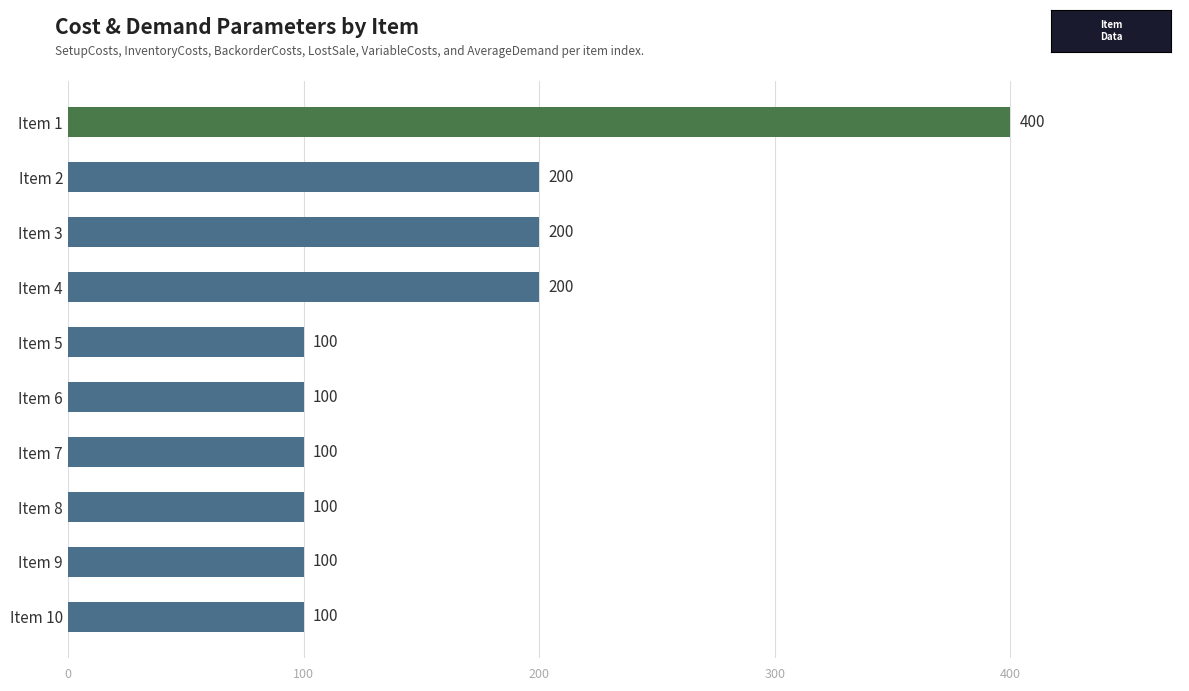

Between Item 1 and Item 6, which is larger?

Item 1